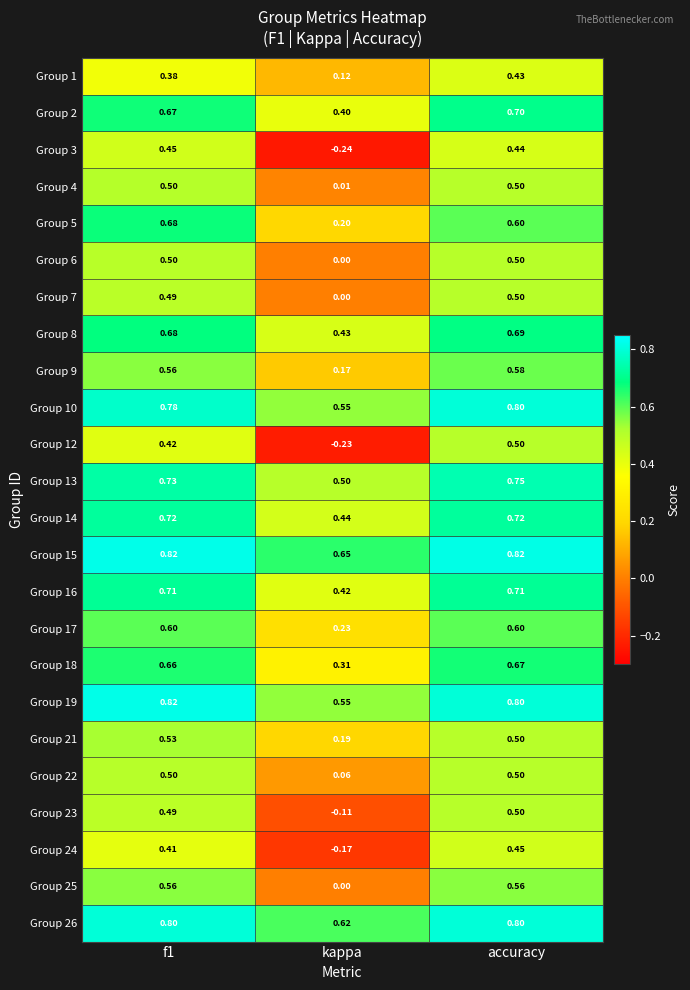

Which label corresponds to the smallest value in the chart?

kappa